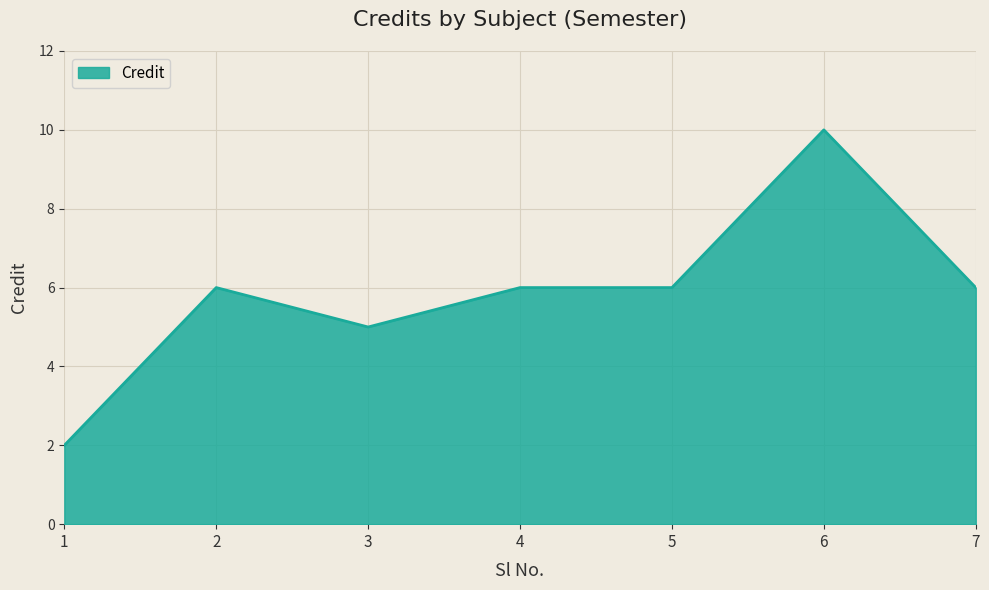

Which label corresponds to the smallest value in the chart?

1